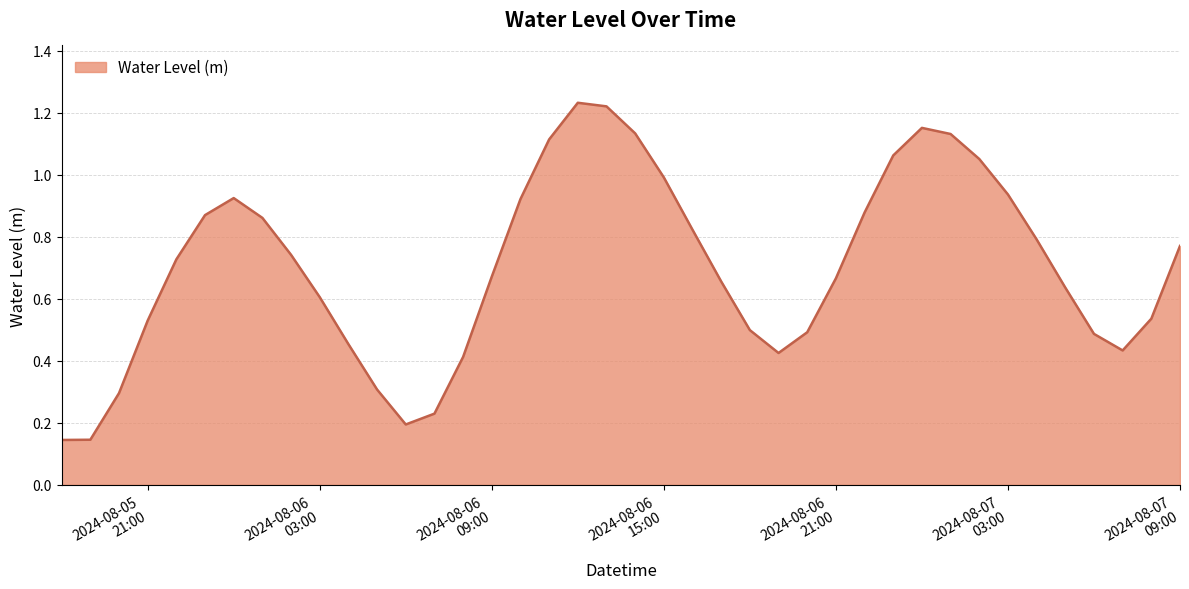

At which category does the data reach its first local valley?

2024-08-06 06:00